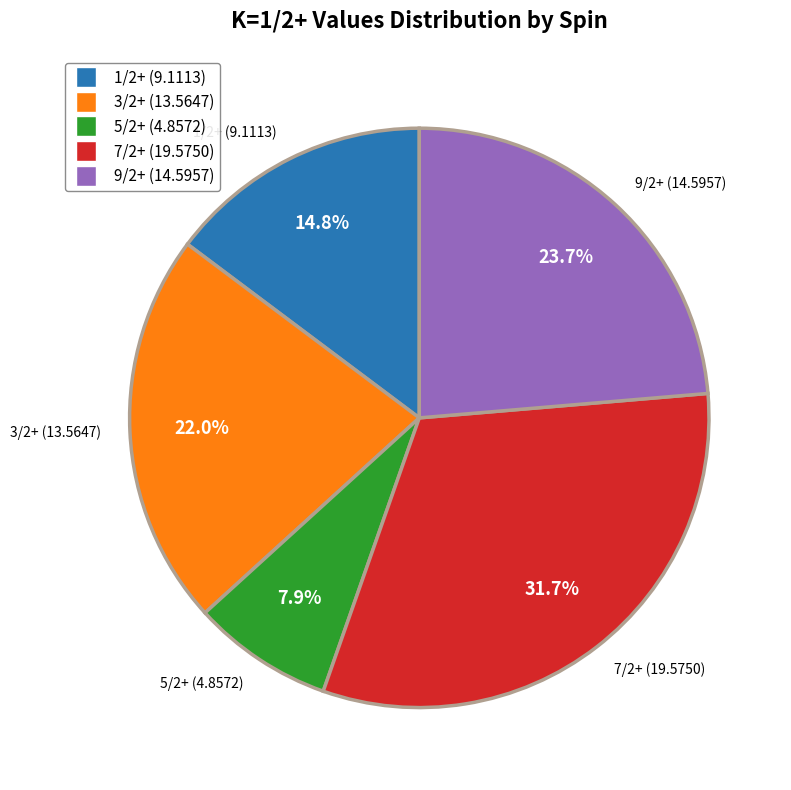

Is the sum of 9/2+ (14.5957) and 1/2+ (9.1113) greater than half?

No